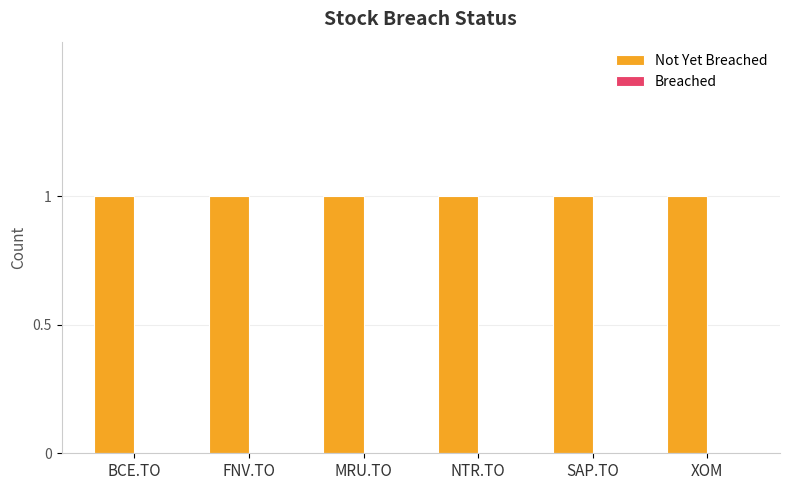

Which series has the largest total across all categories?

Not Yet Breached